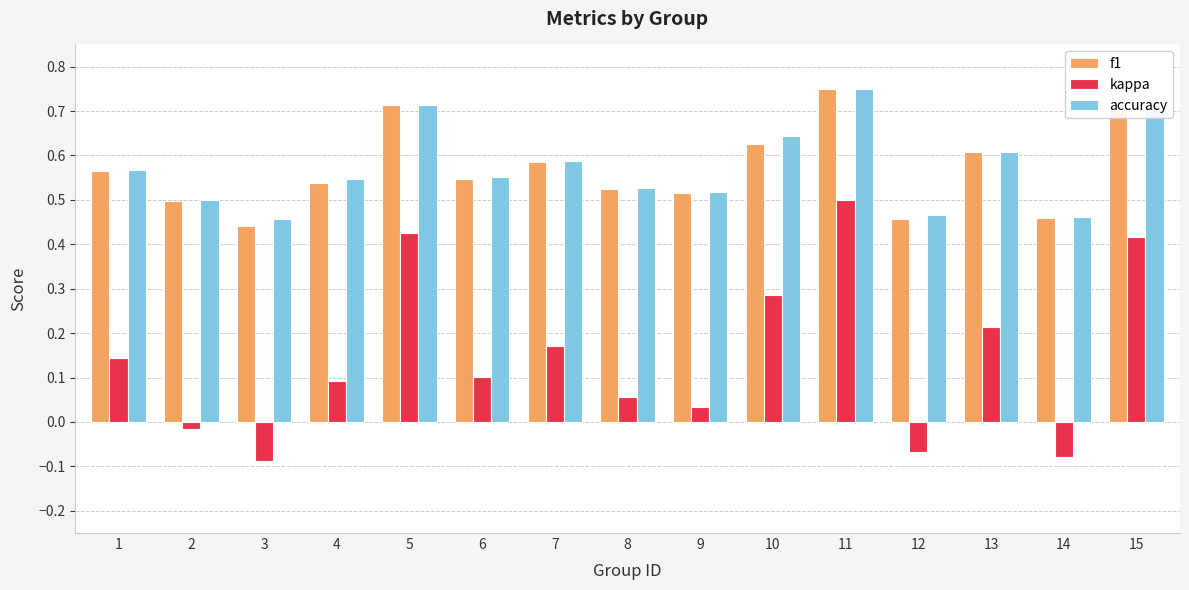

True or false: f1 has a value of 0.5 at 2.

True